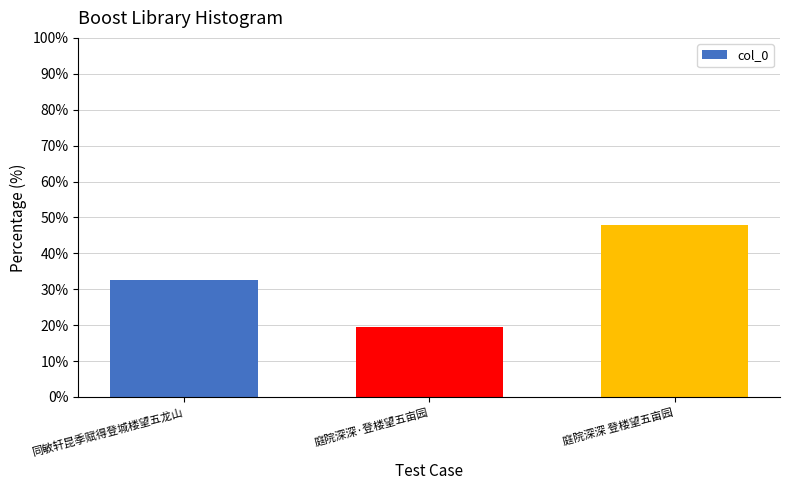

Rank the categories by value from lowest to highest.

庭院深深·登楼望五亩园, 同敏轩昆季赋得登城楼望五龙山, 庭院深深 登楼望五亩园